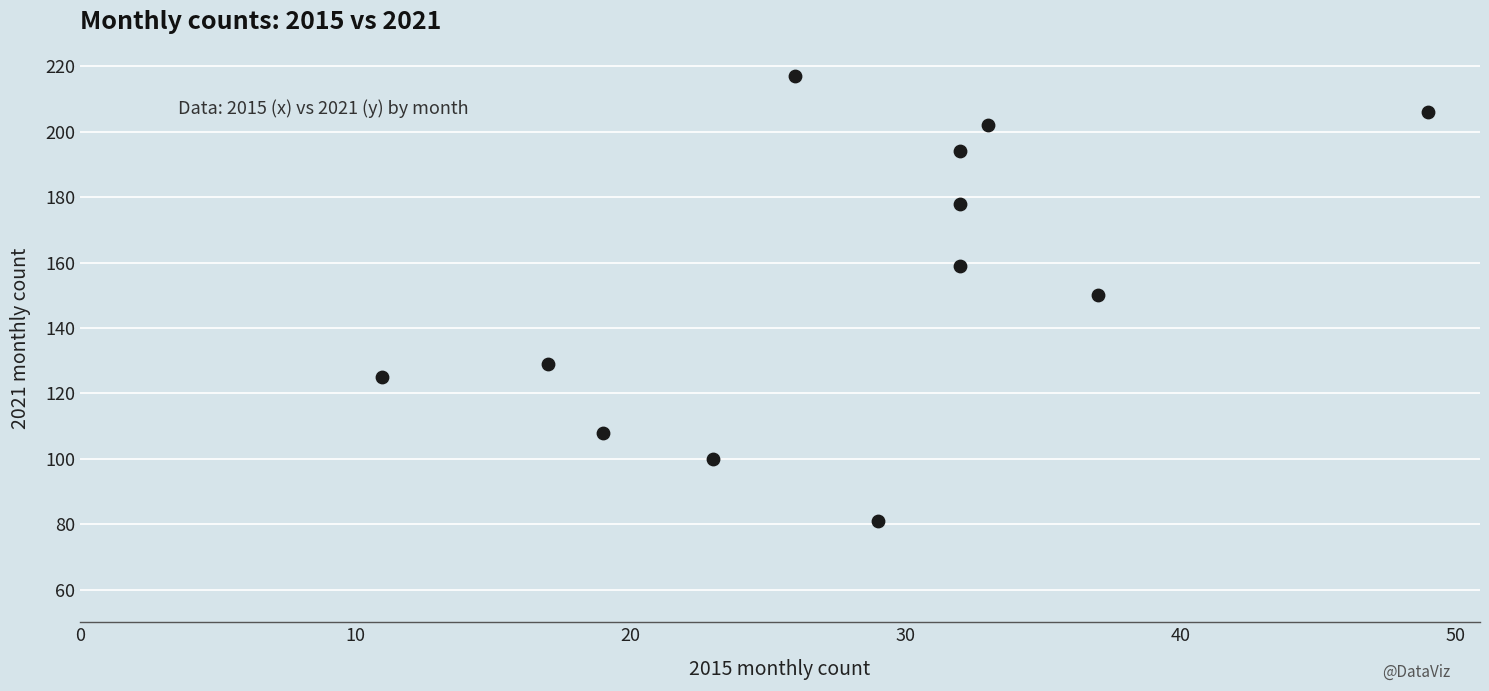

What is the average X value?

28